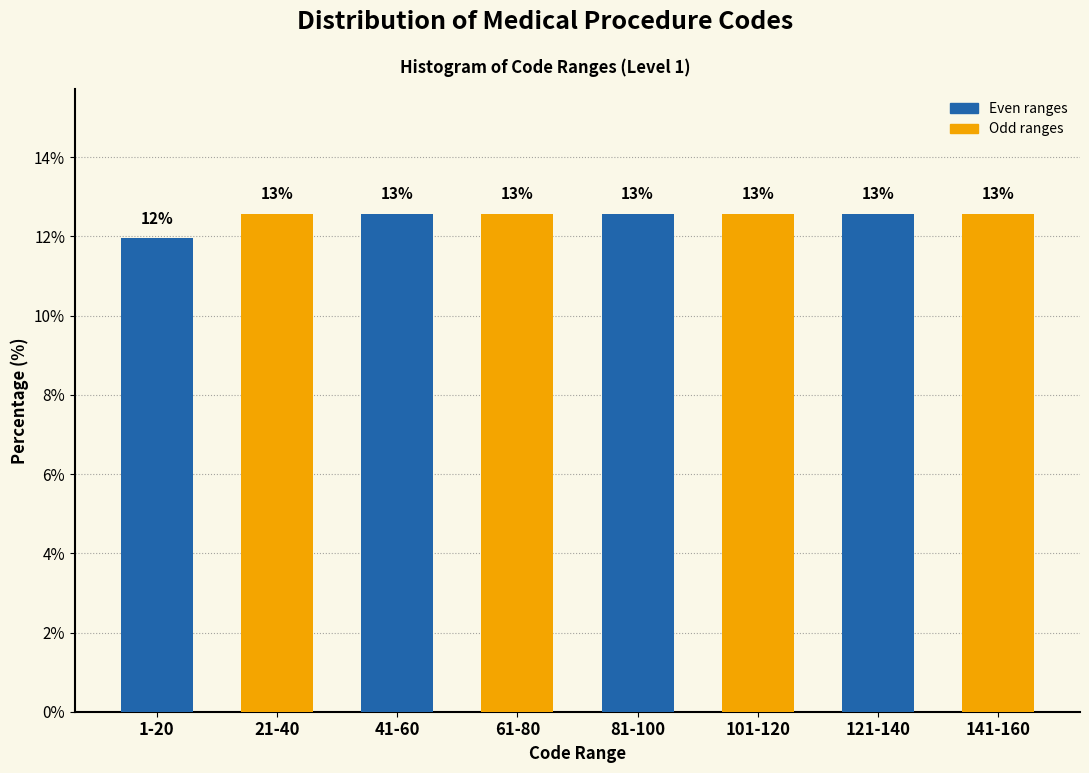

How many bars are there in total?

8